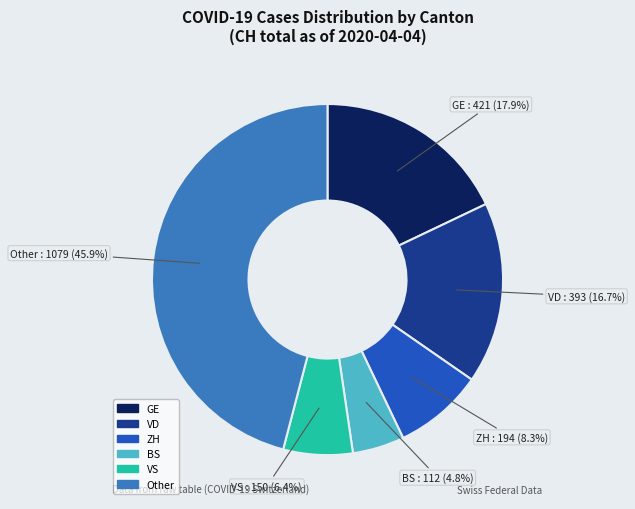

Does any single category account for the majority?

No